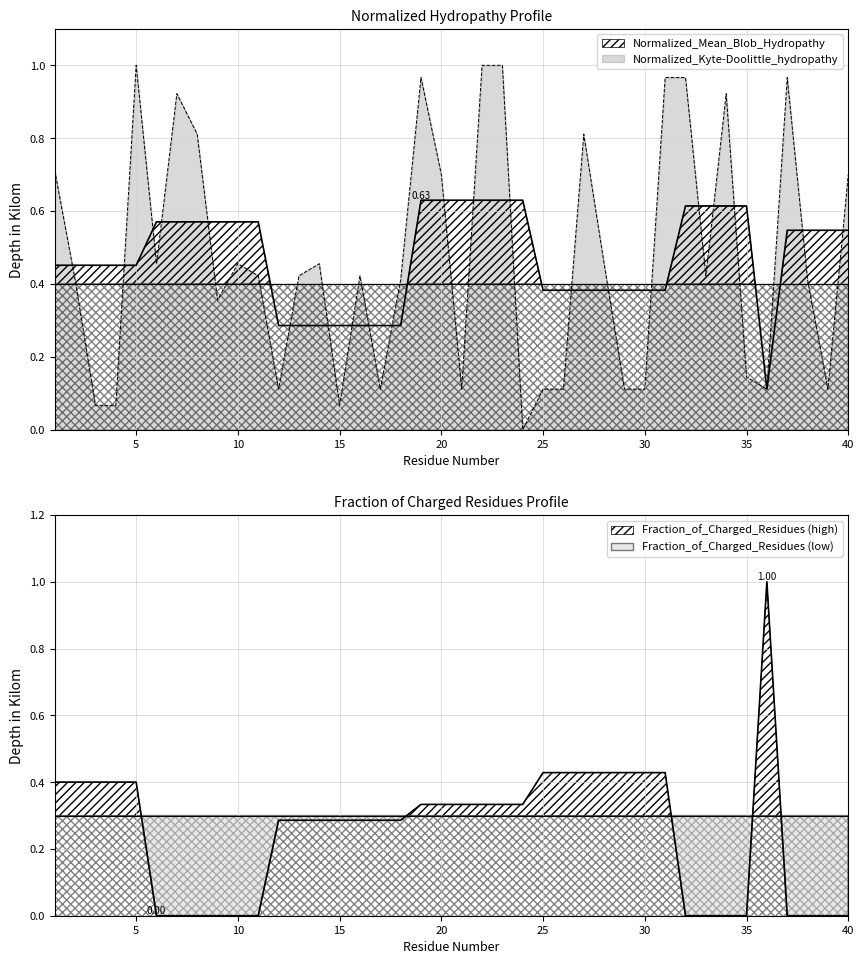

What is the value of the Fraction_of_Charged_Residues point at the 3rd from the left?

0.4